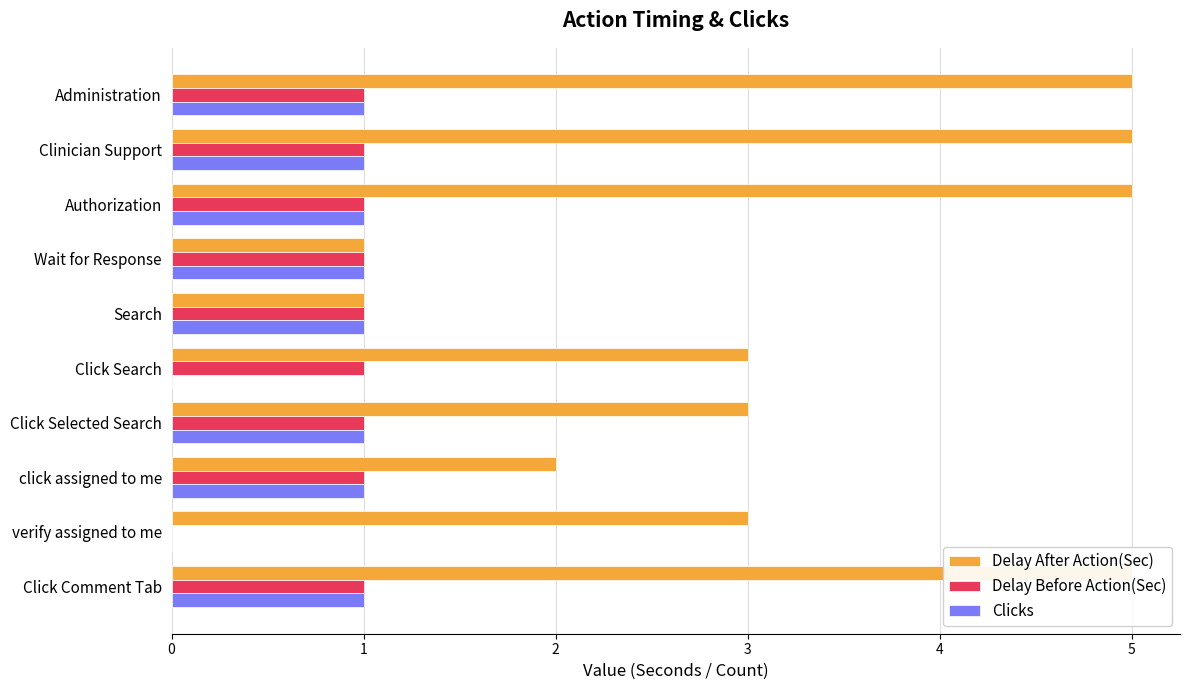

Is the value of Delay Before Action(Sec) at Administration greater than the value of Clicks at click assigned to me?

No